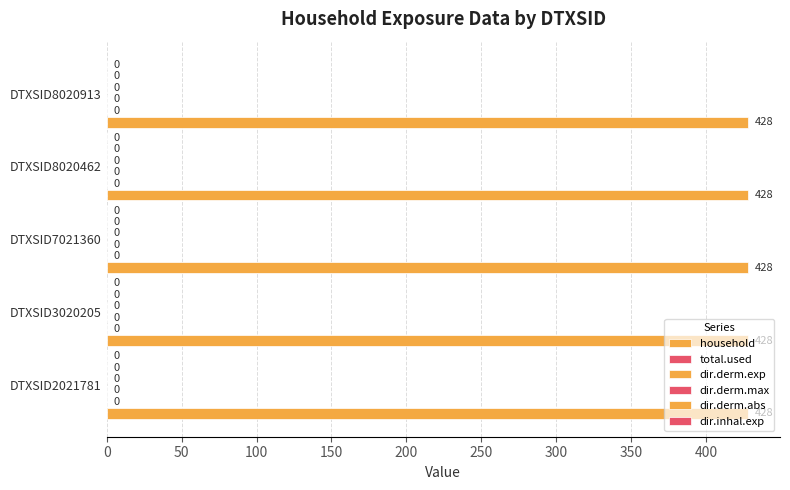

How many bars are there in each group?

6